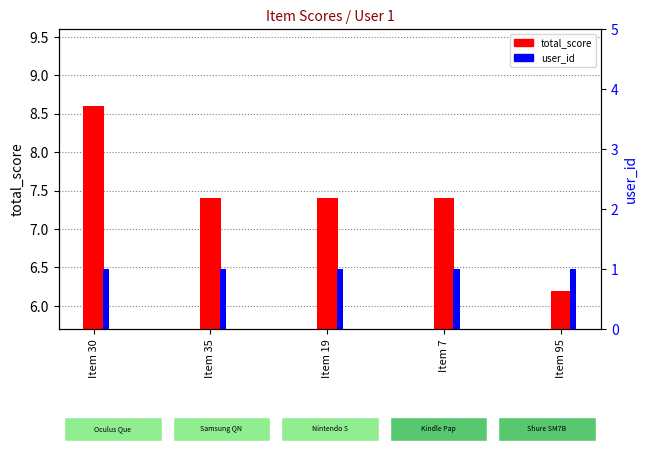

List the labels in order of user_id value, smallest first.

Item 30, Item 35, Item 19, Item 7, Item 95